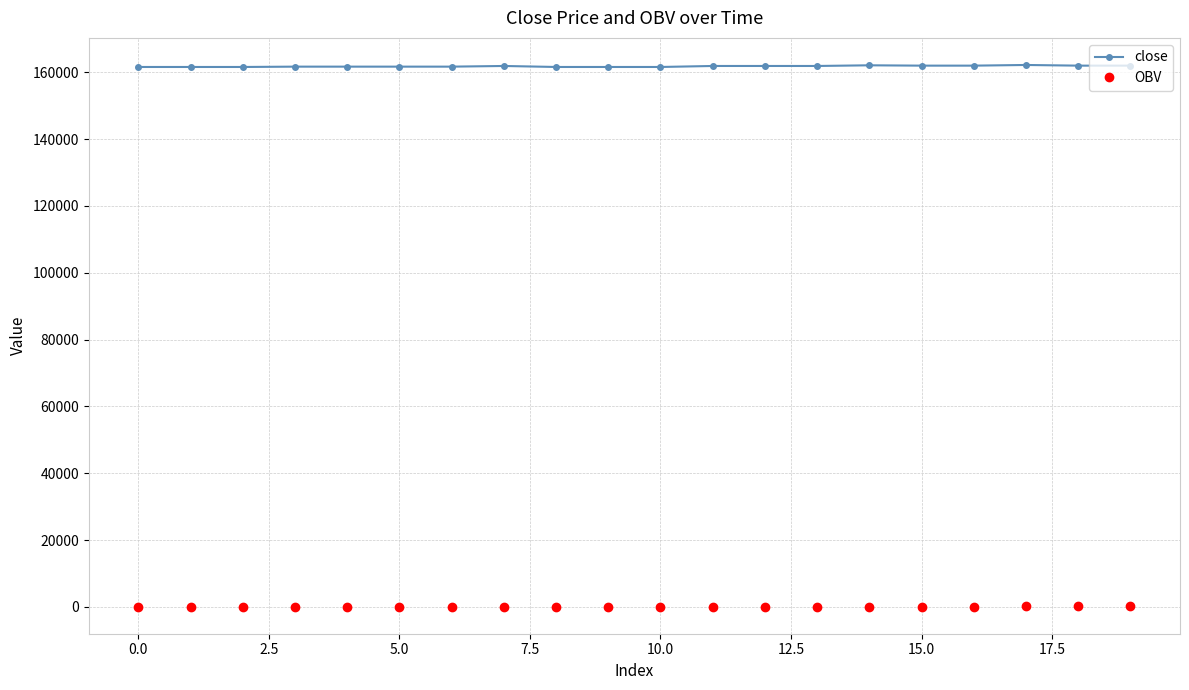

Which series has the largest total across all categories?

close